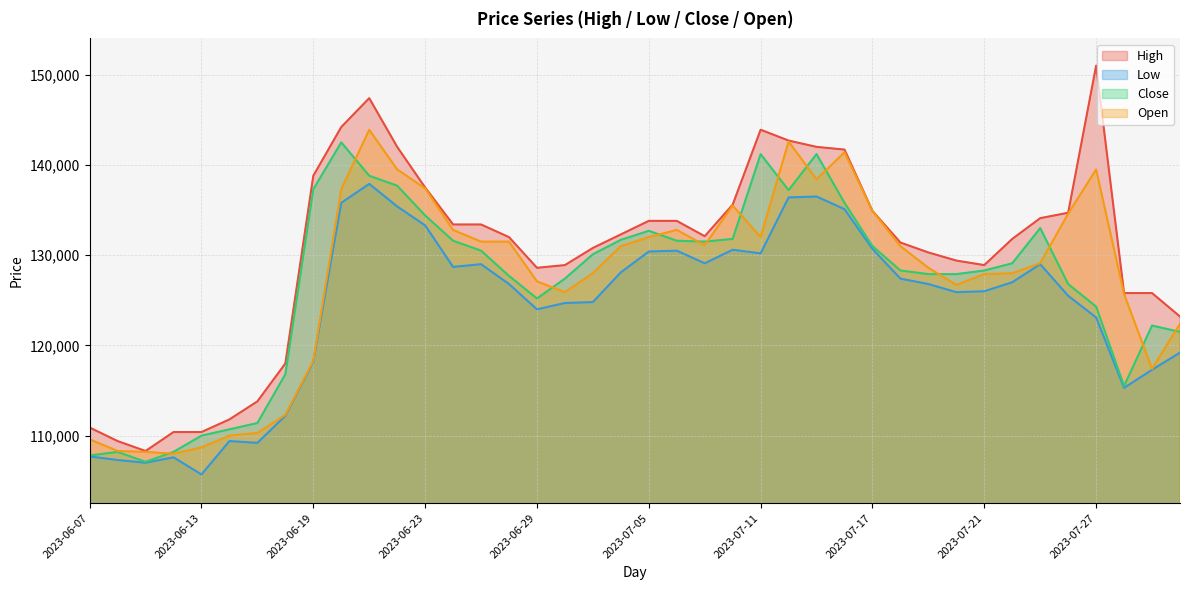

True or false: Low has a value of 225103 at 2023-06-23.

False